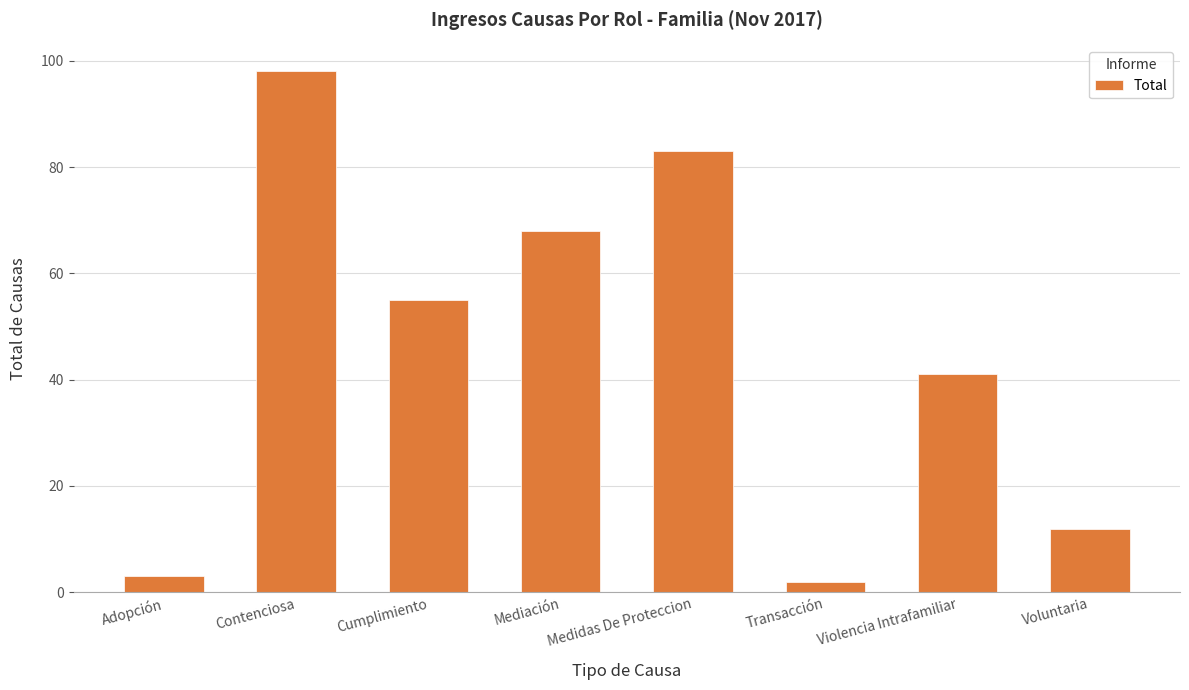

What is the change in value from Medidas De Proteccion to Violencia Intrafamiliar?

-42